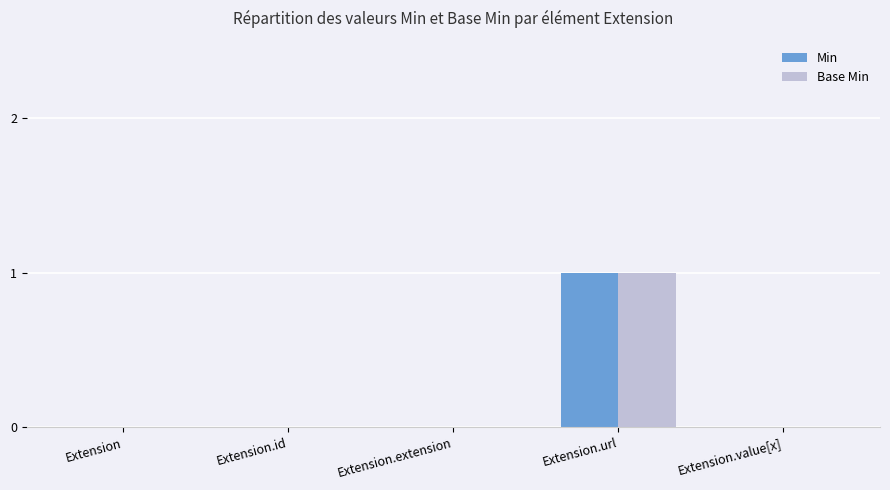

At which label does Base Min reach its peak?

Extension.url